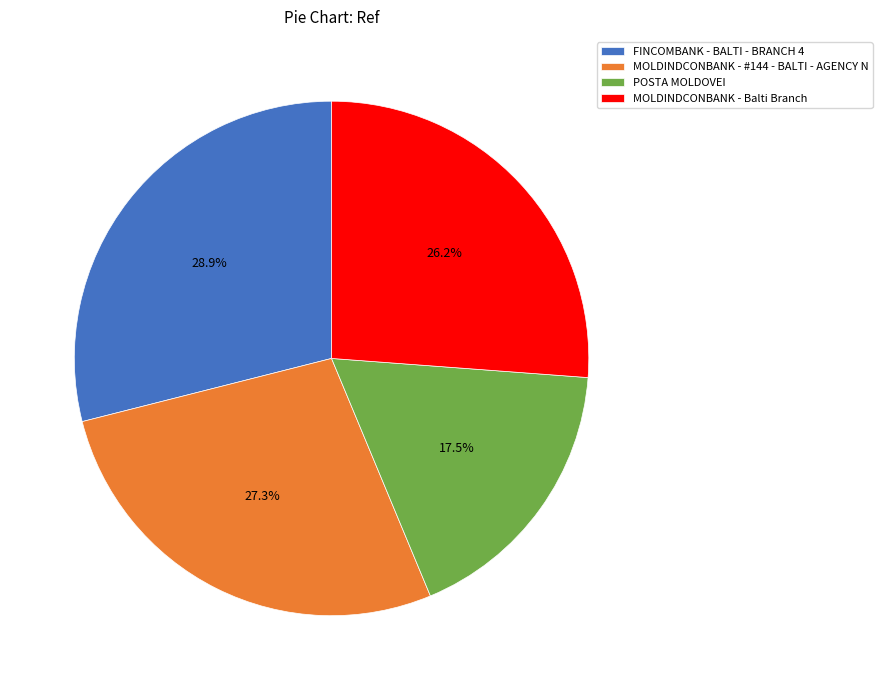

How many slices are in this pie chart?

4